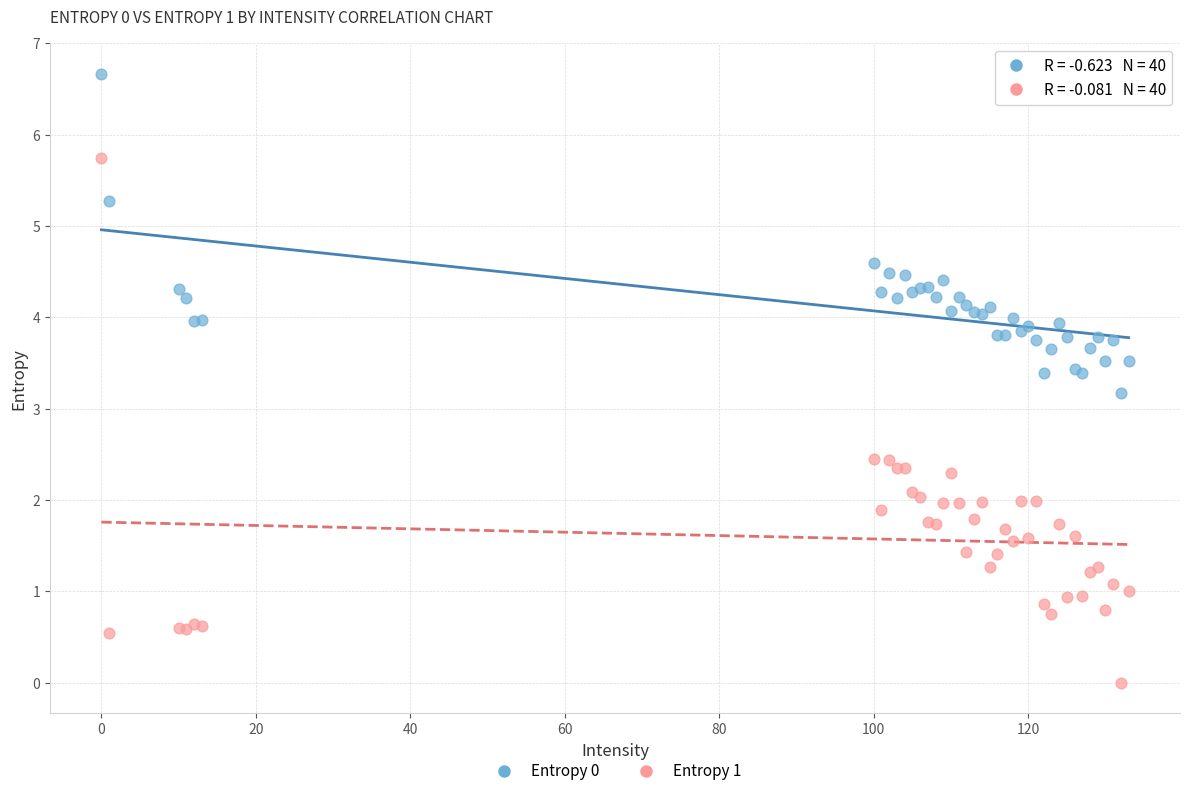

Across all series, what Y value is closest to 3?

3.2